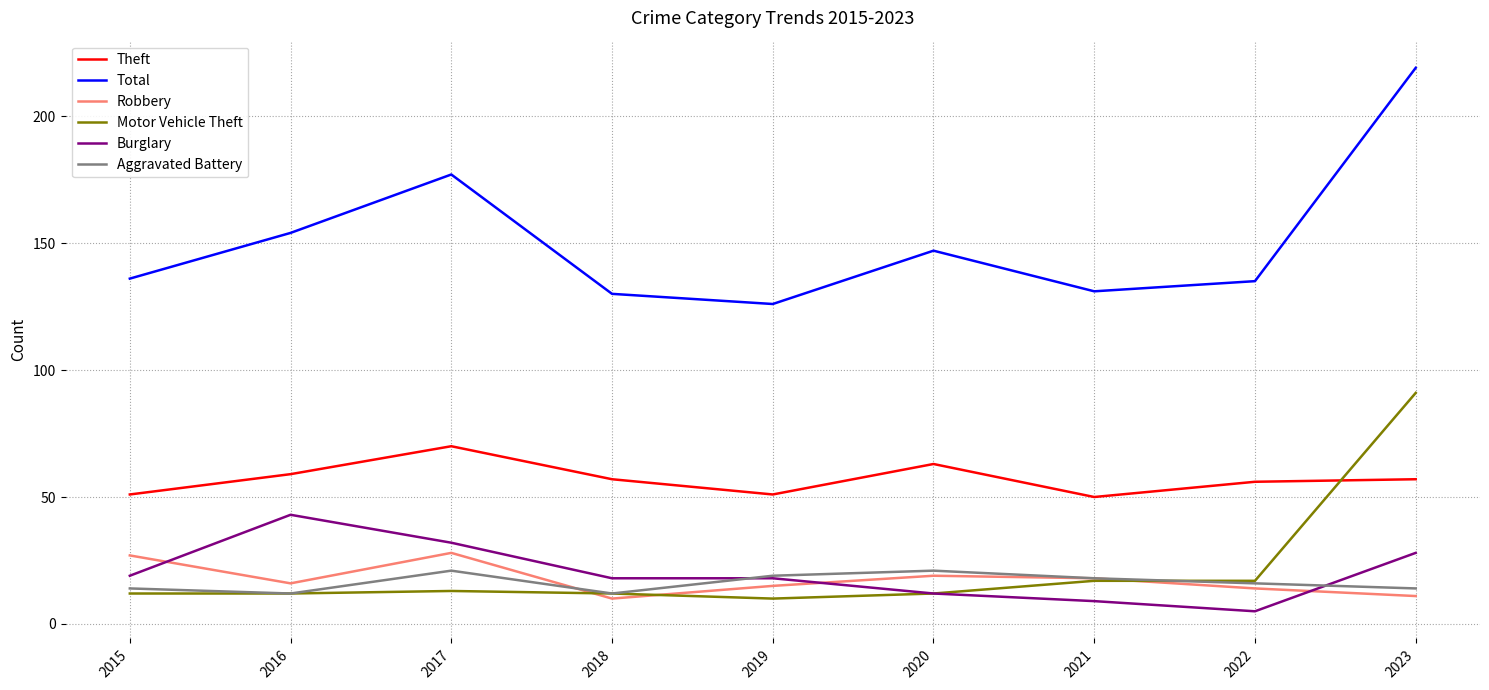

What value does the Aggravated Battery series have at 2016?

12